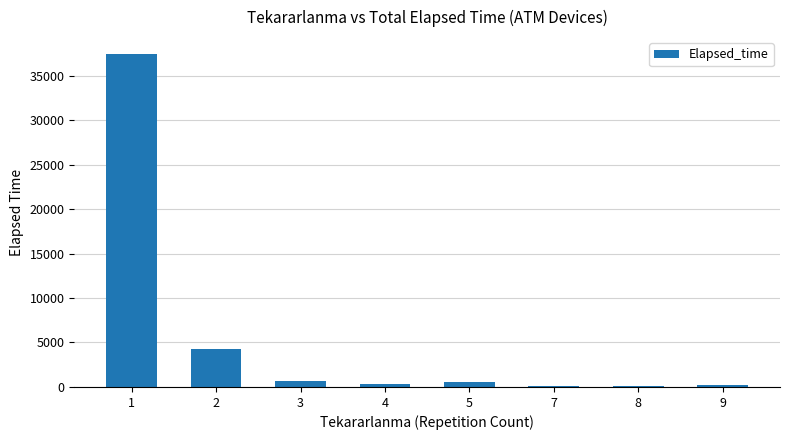

What is the difference between the values at 3 and 7?

580